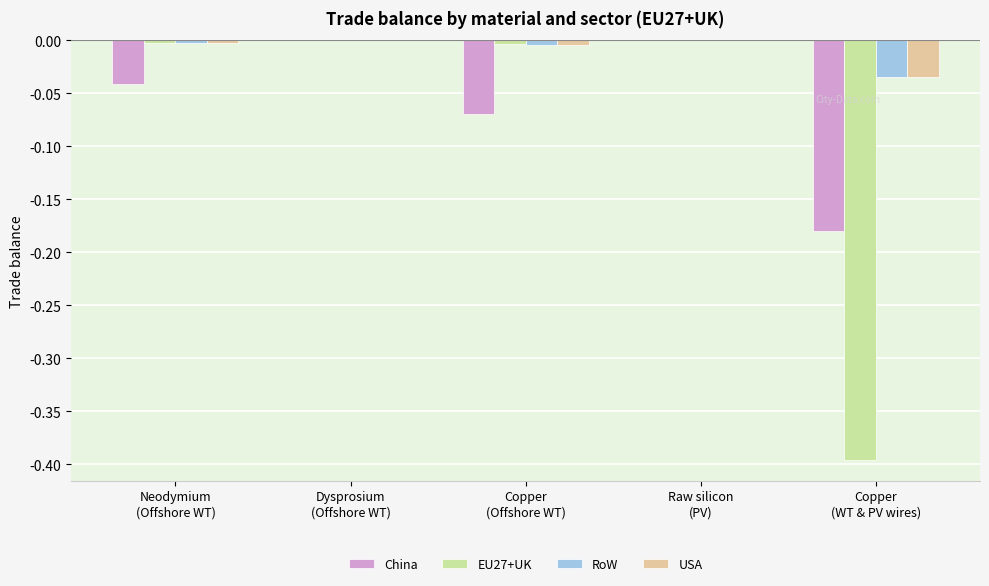

How many series are shown in this chart?

4